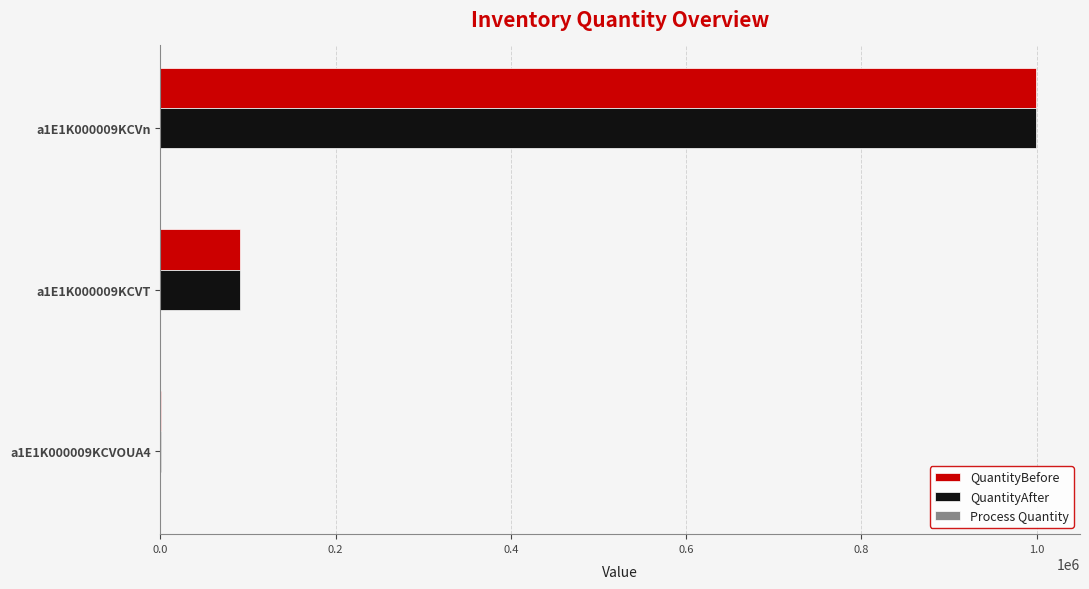

Where is QuantityBefore nearest to the value 499877?

a1E1K000009KCVT